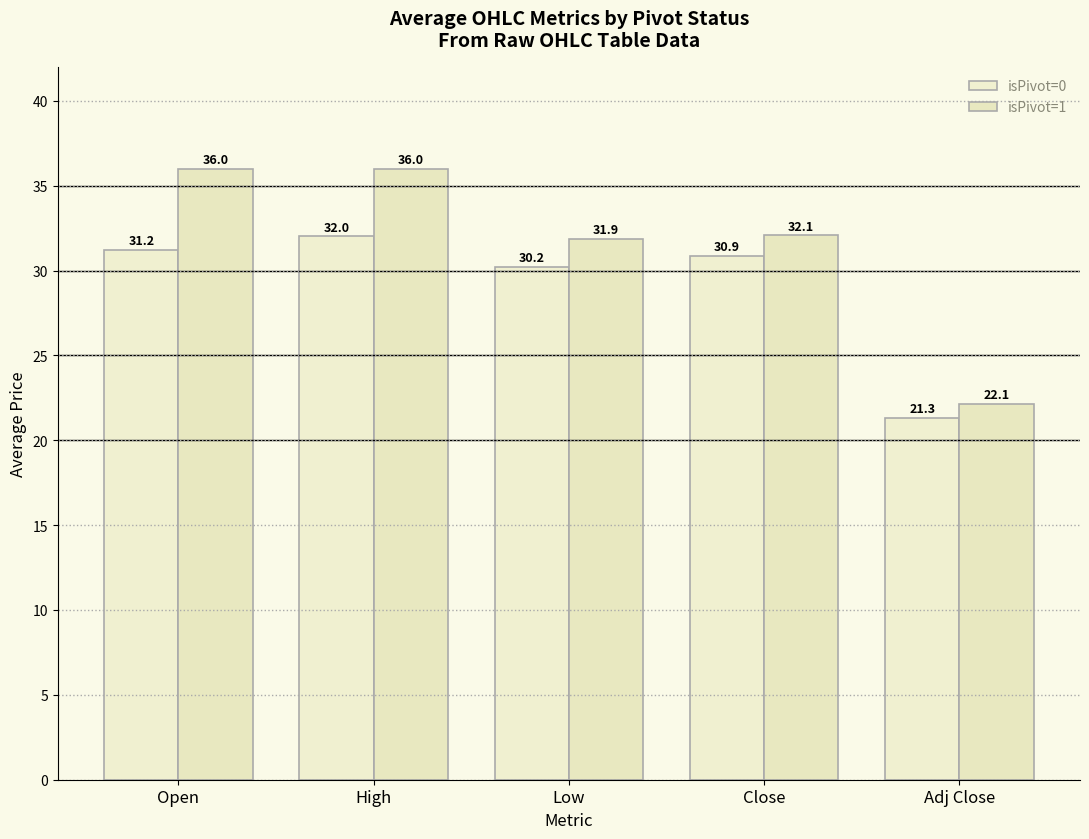

Is the value of isPivot=0 at Low greater than the value of isPivot=1 at High?

No